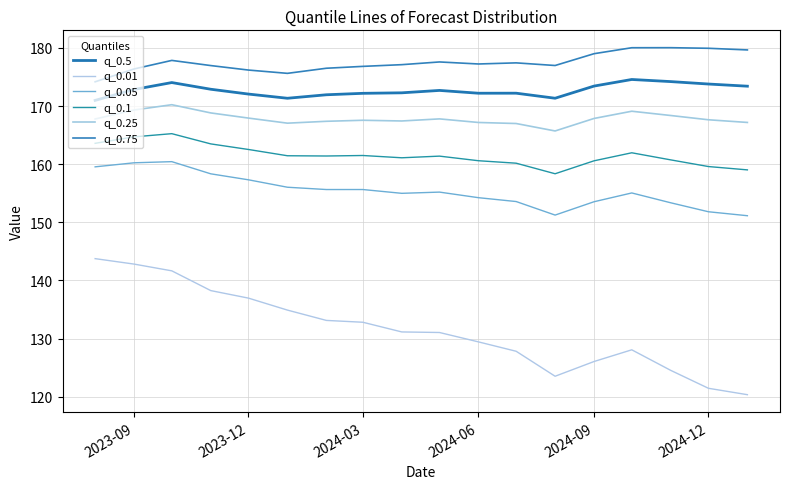

Which series has the largest total across all categories?

q_0.75